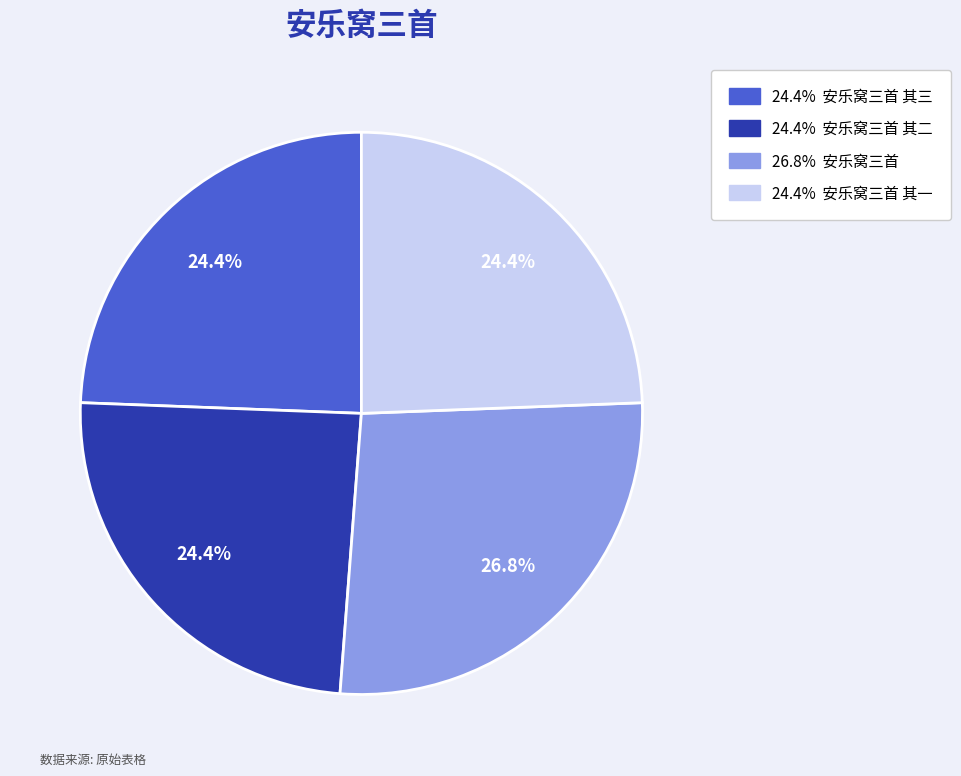

Does any single category account for the majority?

No